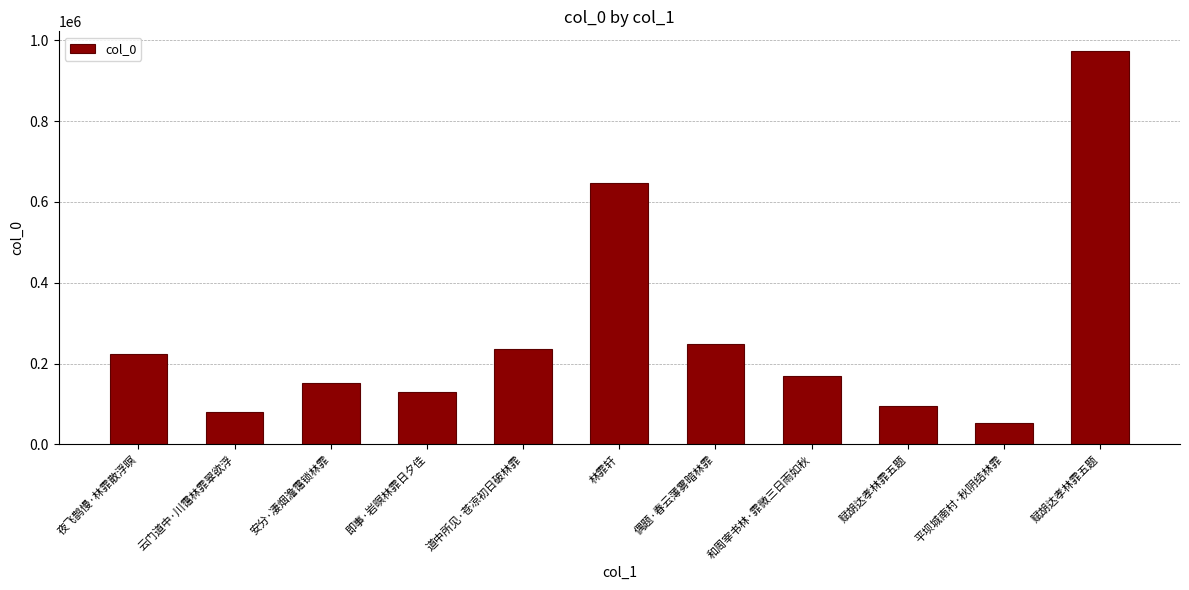

Are the bars horizontal?

No